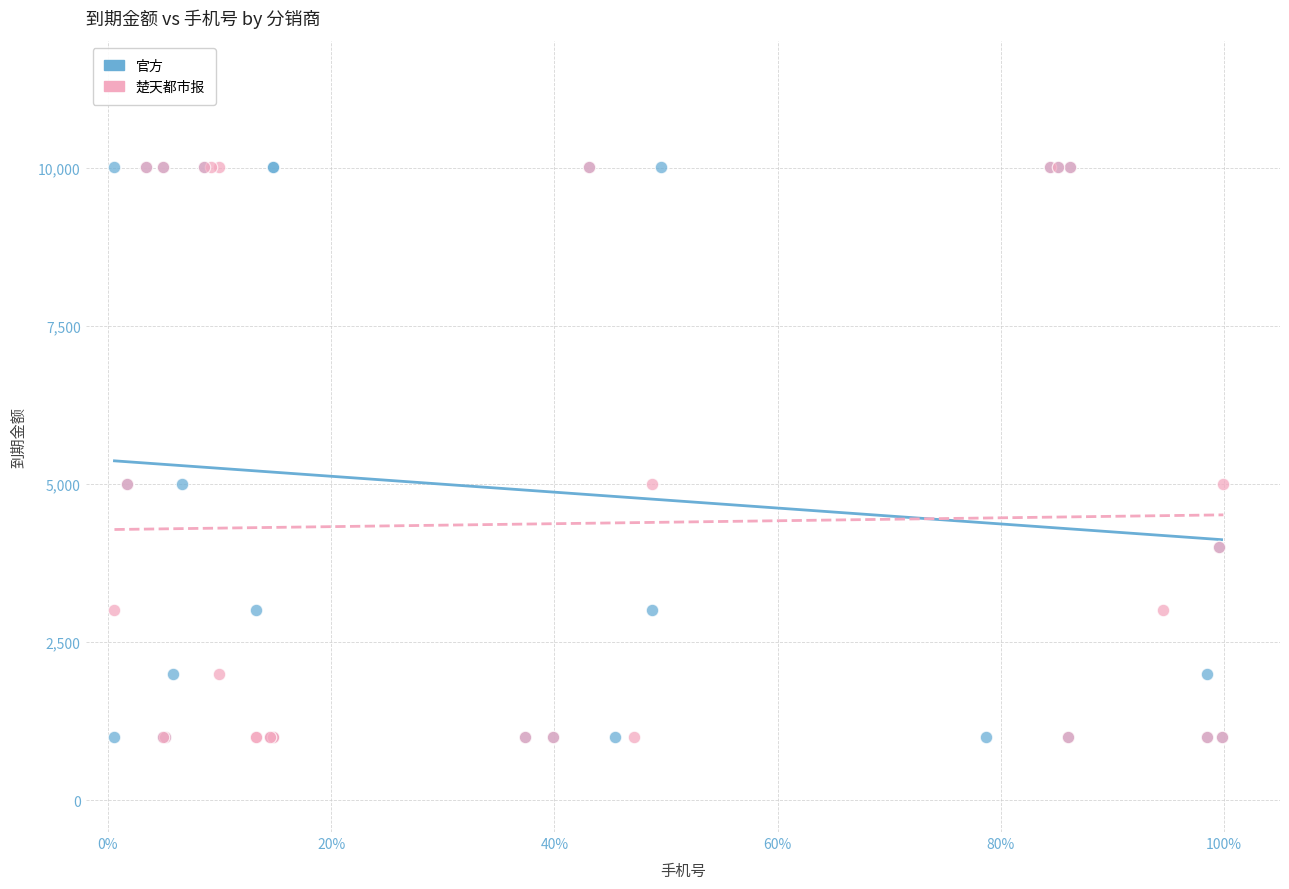

What are all the series names shown in the legend?

官方, 楚天都市报